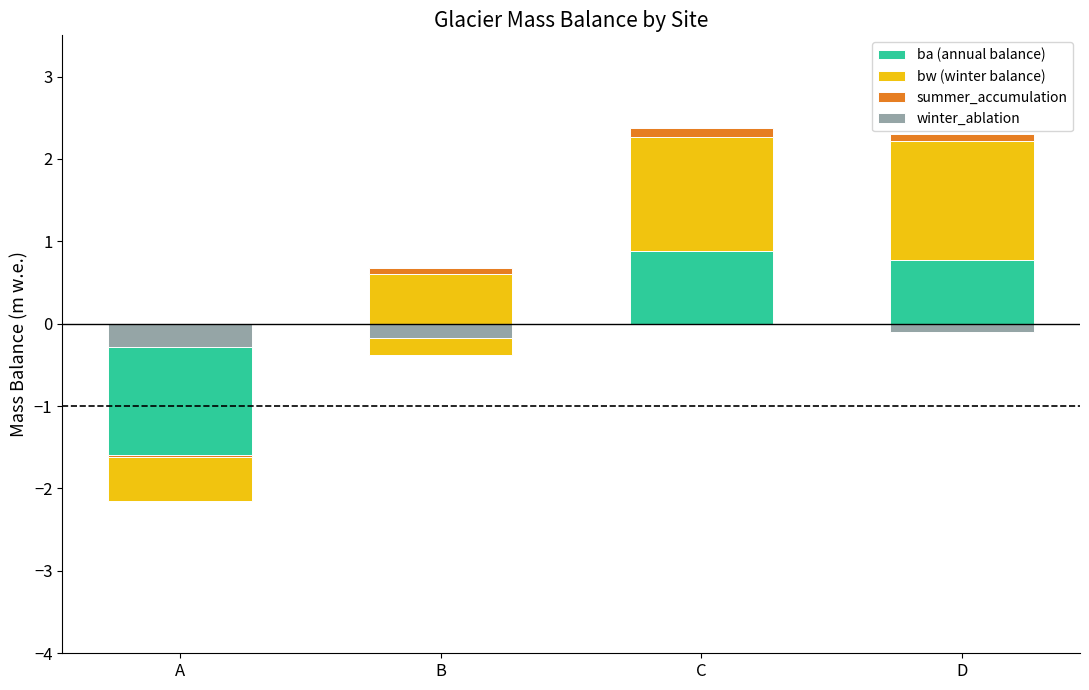

What is the average value of the winter_ablation series?

-0.1